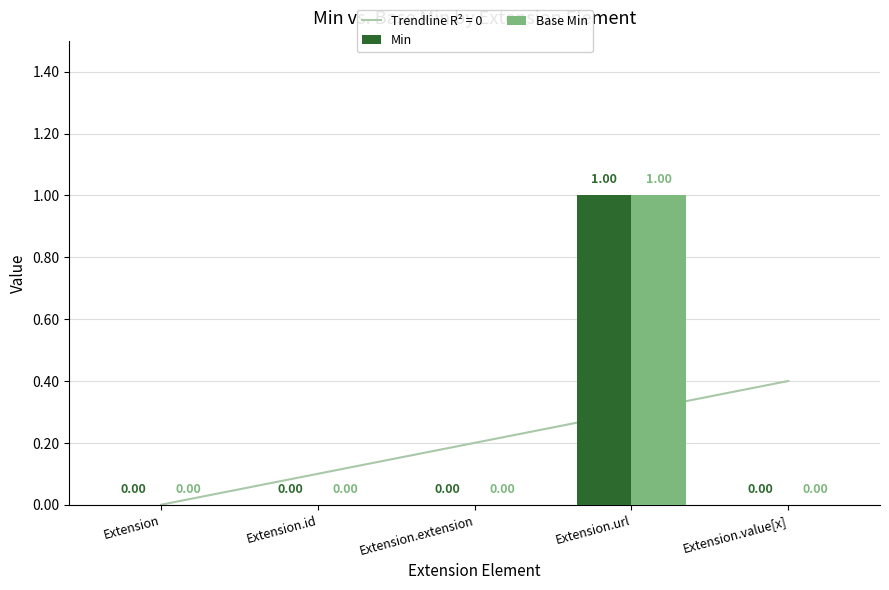

Between Extension and Extension.value[x], which is larger?

Extension